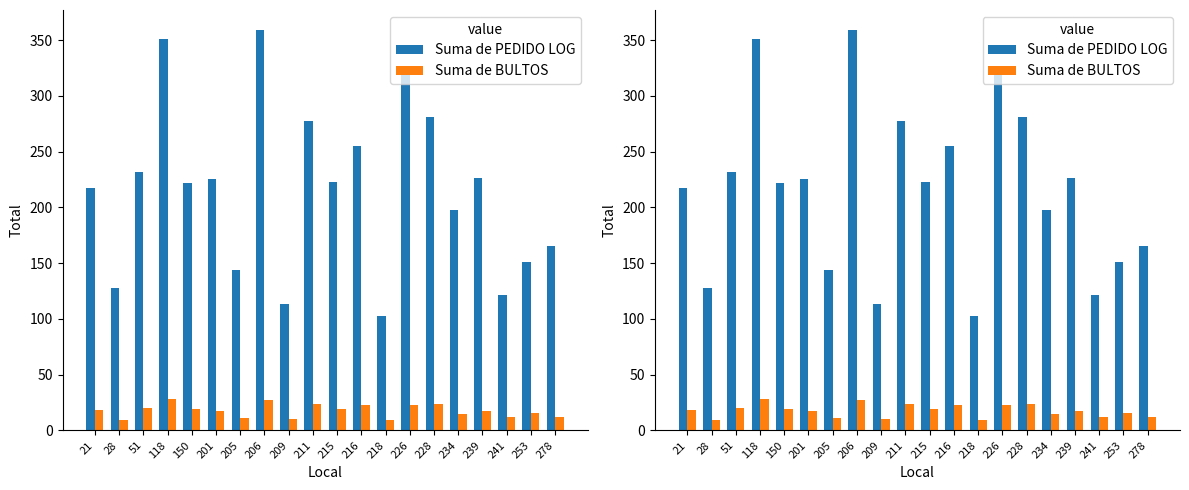

The Suma de BULTOS series shows 28 at 118. True or false?

True